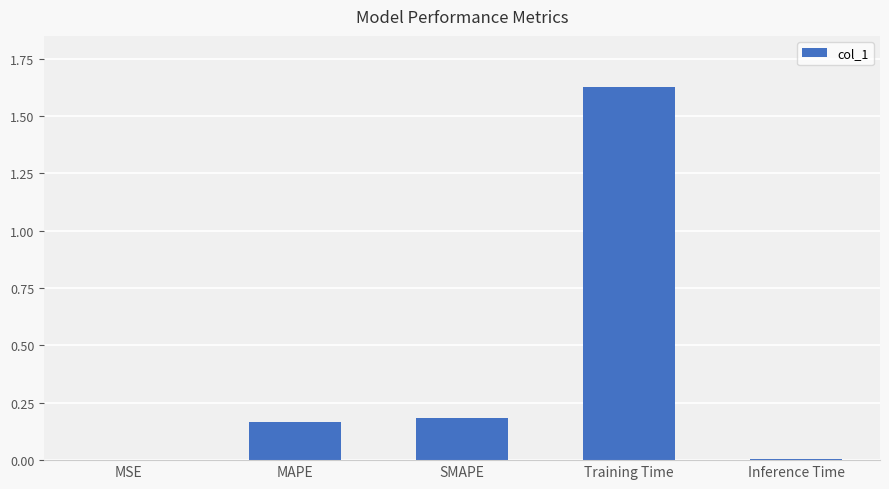

At which category does the chart reach its peak across all series?

Training Time